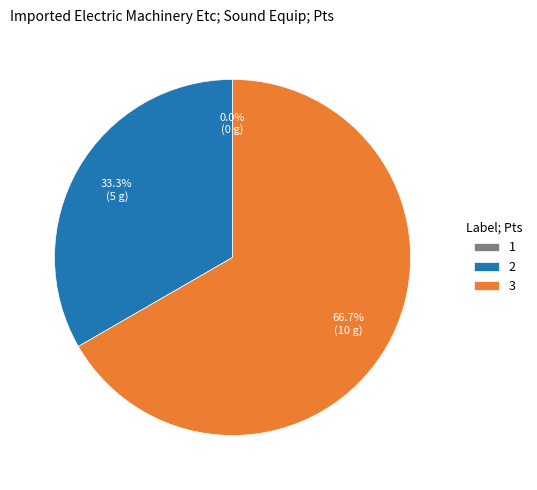

Is there a majority slice in this chart?

Yes